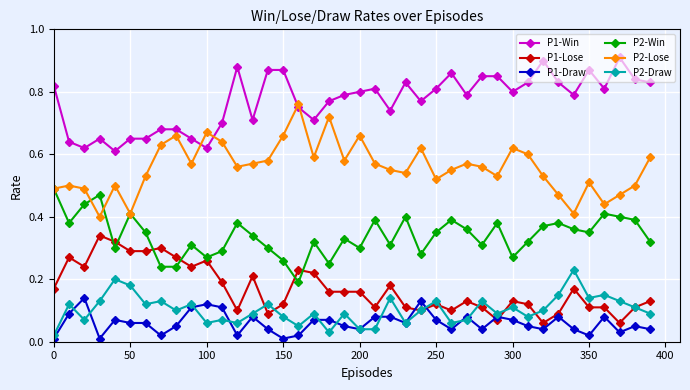

At how many categories does at least one series exceed 0?

40